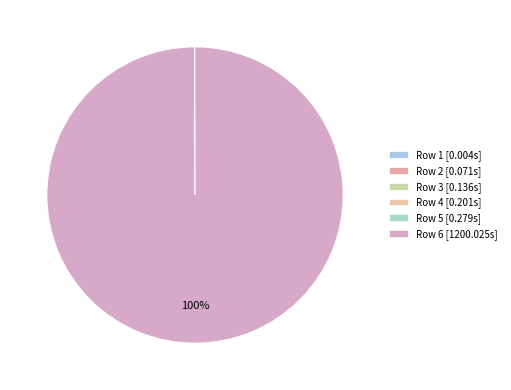

To the nearest percent, what is the difference between the largest and smallest slice percentages?

100%